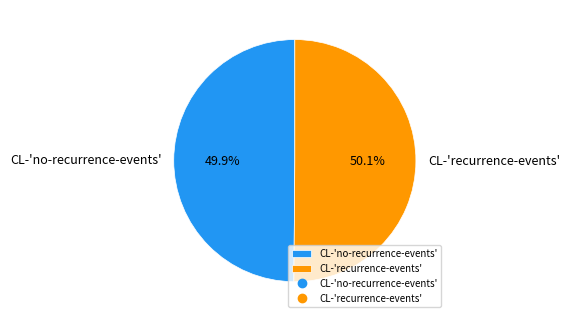

What percentage do CL-'no-recurrence-events' and CL-'recurrence-events' together represent?

100.0%